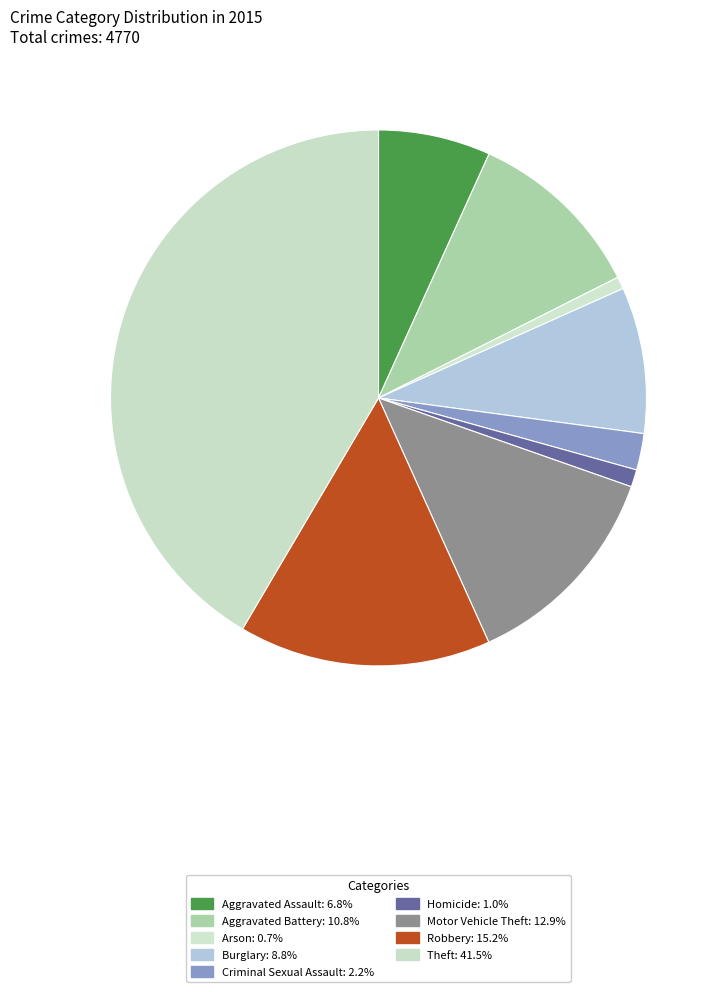

The Aggravated Assault slice represents 7% of the pie. True or false?

True